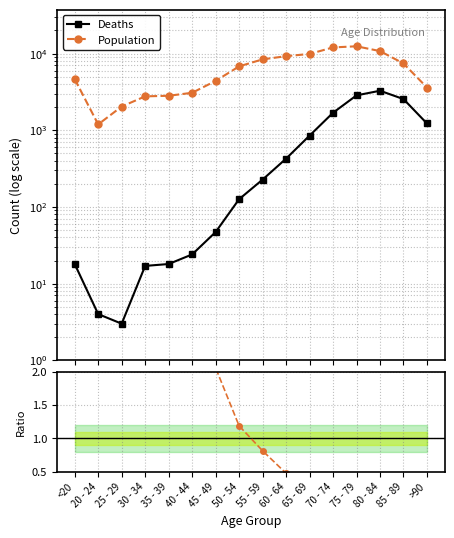

Reading right to left, list all the values displayed in this chart.

Deaths: >90=1224.0	85 - 89=2548.0	80 - 84=3273.0	75 - 79=2848.0	70 - 74=1690.0	65 - 69=850.0	60 - 64=426.0	55 - 59=227.0	50 - 54=126.0	45 - 49=47.0	40 - 44=24.0	35 - 39=18.0	30 - 34=17.0	25 - 29=3.0	20 - 24=4.0	<20=18.0
Population: >90=3604.0	85 - 89=7417.0	80 - 84=10764.0	75 - 79=12434.0	70 - 74=12018.0	65 - 69=9883.0	60 - 64=9236.0	55 - 59=8400.0	50 - 54=6803.0	45 - 49=4396.0	40 - 44=3078.0	35 - 39=2814.0	30 - 34=2765.0	25 - 29=2038.0	20 - 24=1191.0	<20=4641.0
Pop/Deaths (norm): >90=0.1	85 - 89=0.1	80 - 84=0.1	75 - 79=0.1	70 - 74=0.2	65 - 69=0.3	60 - 64=0.5	55 - 59=0.8	50 - 54=1.2	45 - 49=2.1	40 - 44=2.8	35 - 39=3.4	30 - 34=3.6	25 - 29=14.9	20 - 24=6.5	<20=5.7